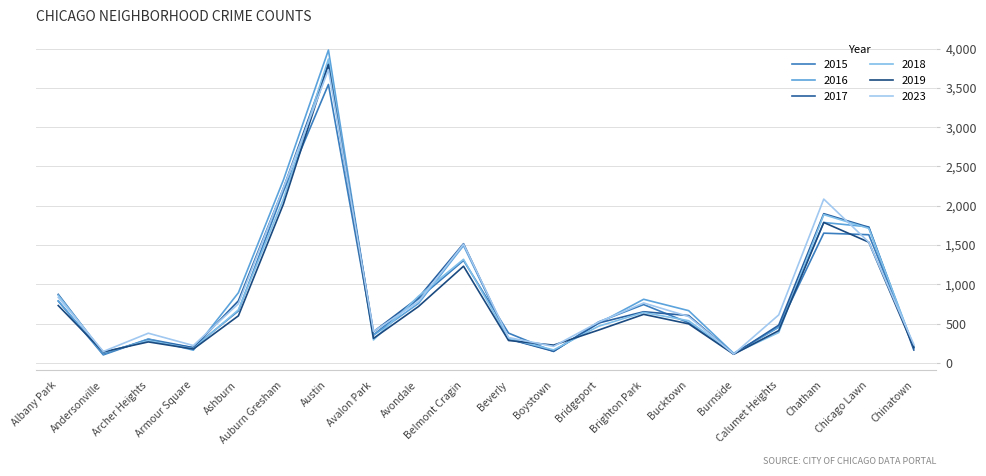

Read the 2023 value at Ashburn, to the nearest 100.

800